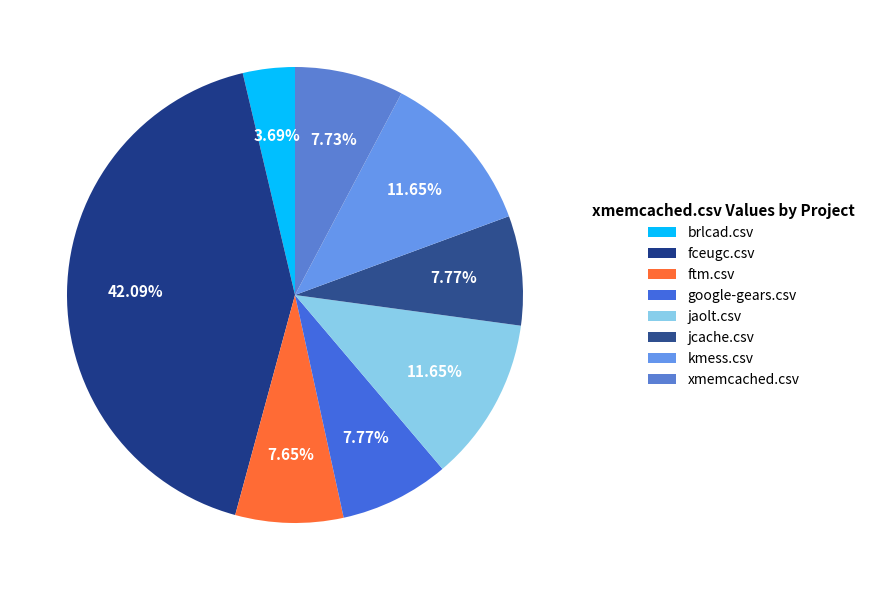

How many segments does this pie chart have?

8